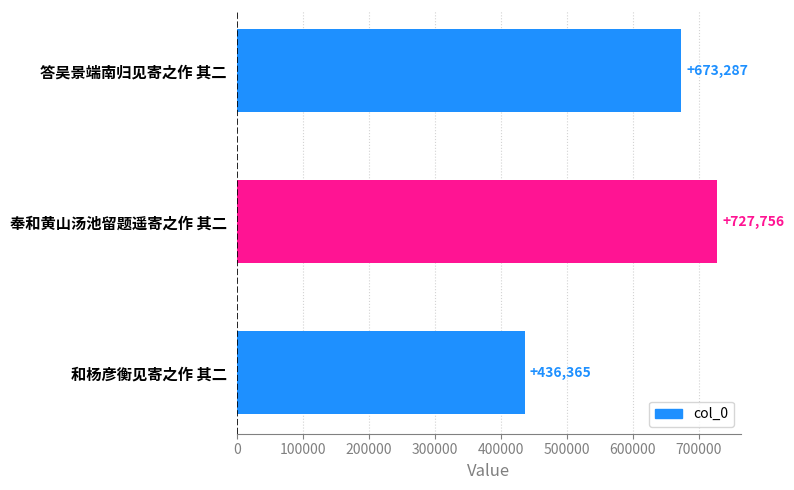

Where is the data nearest to the value 582060?

答吴景端南归见寄之作 其二